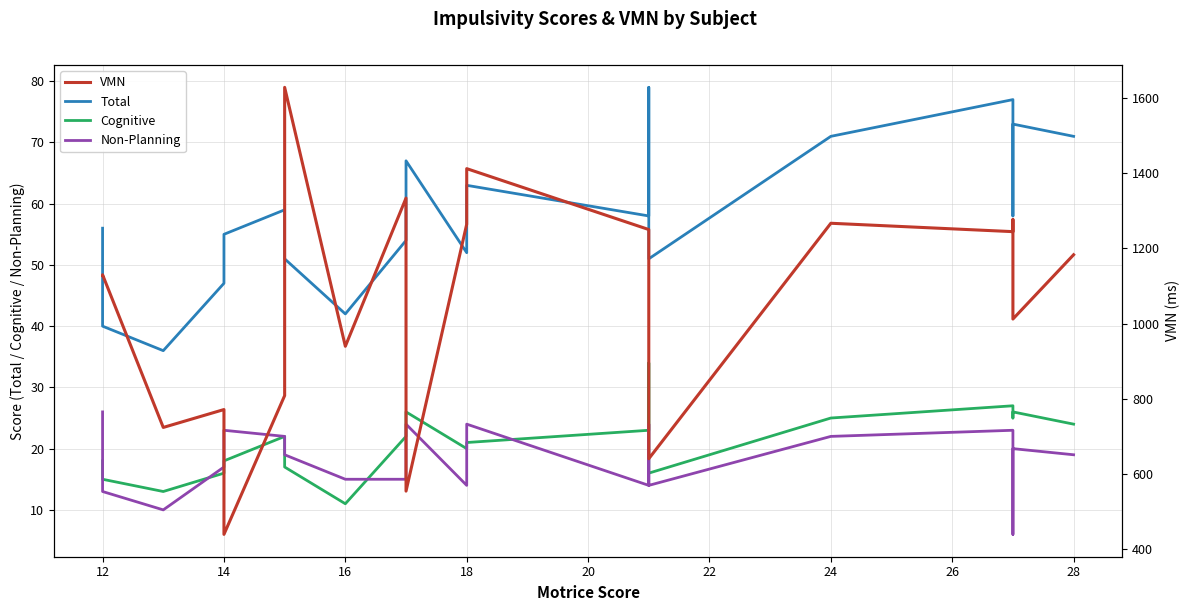

What is the difference between the second highest and second lowest values in the Non-Planning series?

14.0